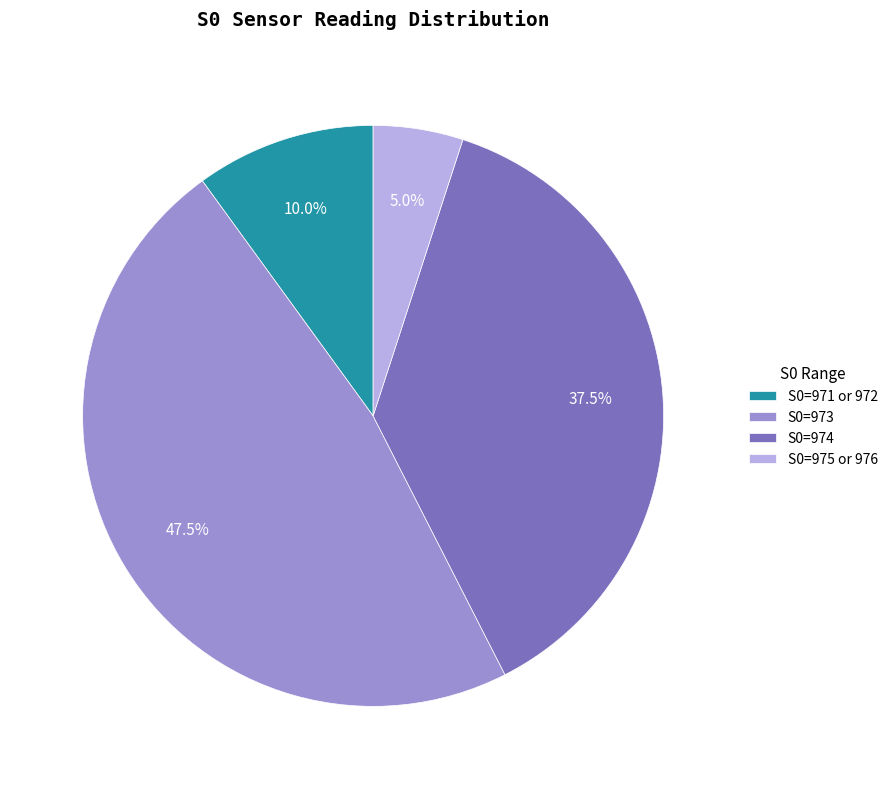

Rank the categories by value from highest to lowest.

S0=973, S0=974, S0=971 or 972, S0=975 or 976